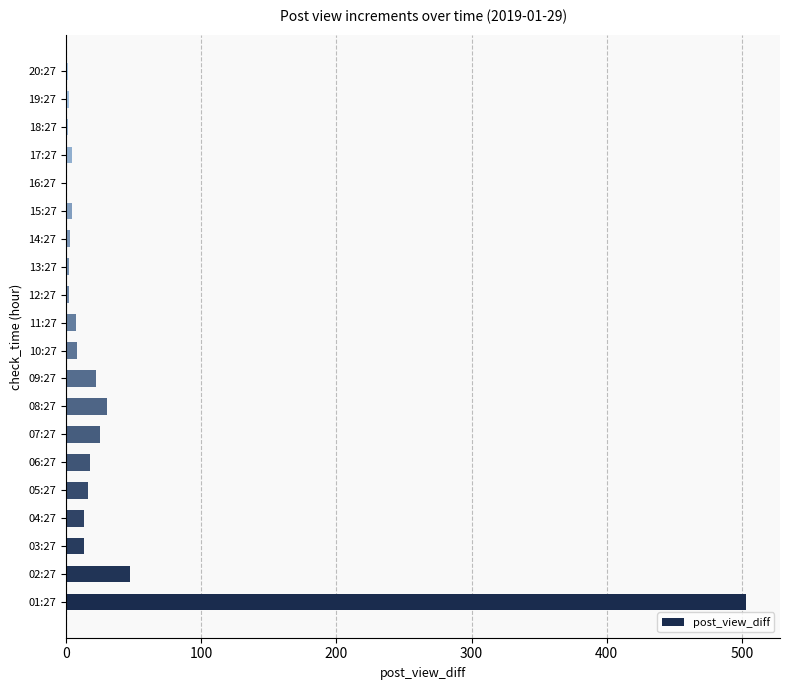

Approximately how many times larger is the value at 04:27 compared to 08:27?

0.4